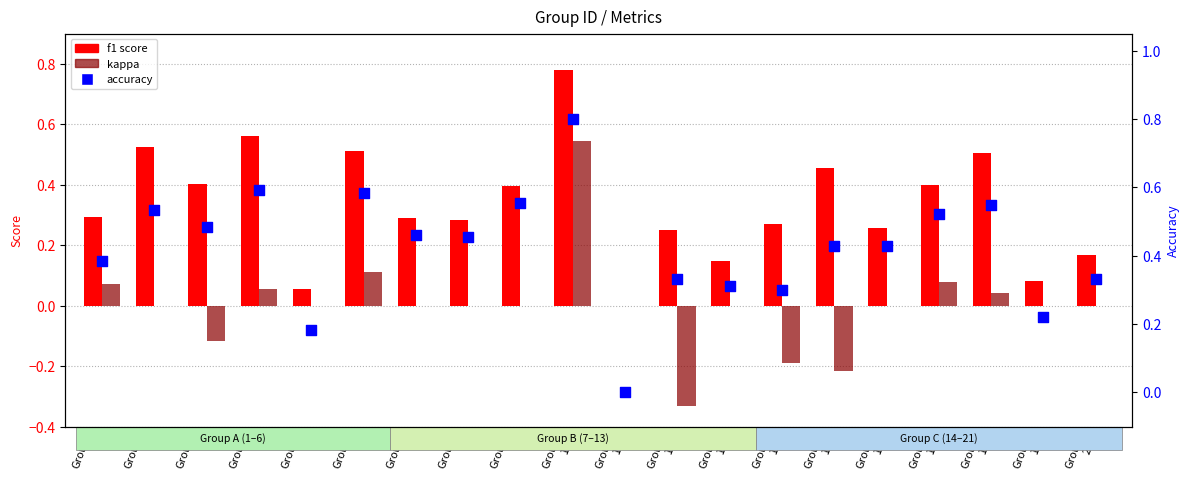

At how many categories does at least one series exceed 0?

19